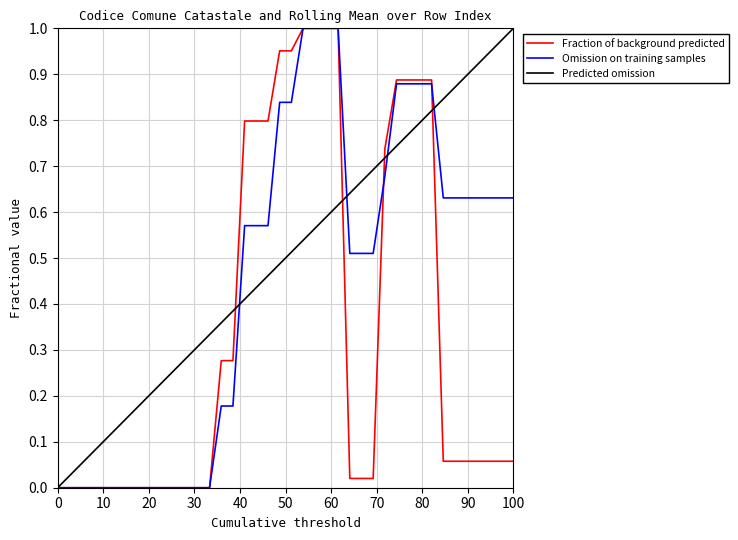

List the series in order of their overall mean, lowest first.

Fraction of background predicted, Omission on training samples, Predicted omission